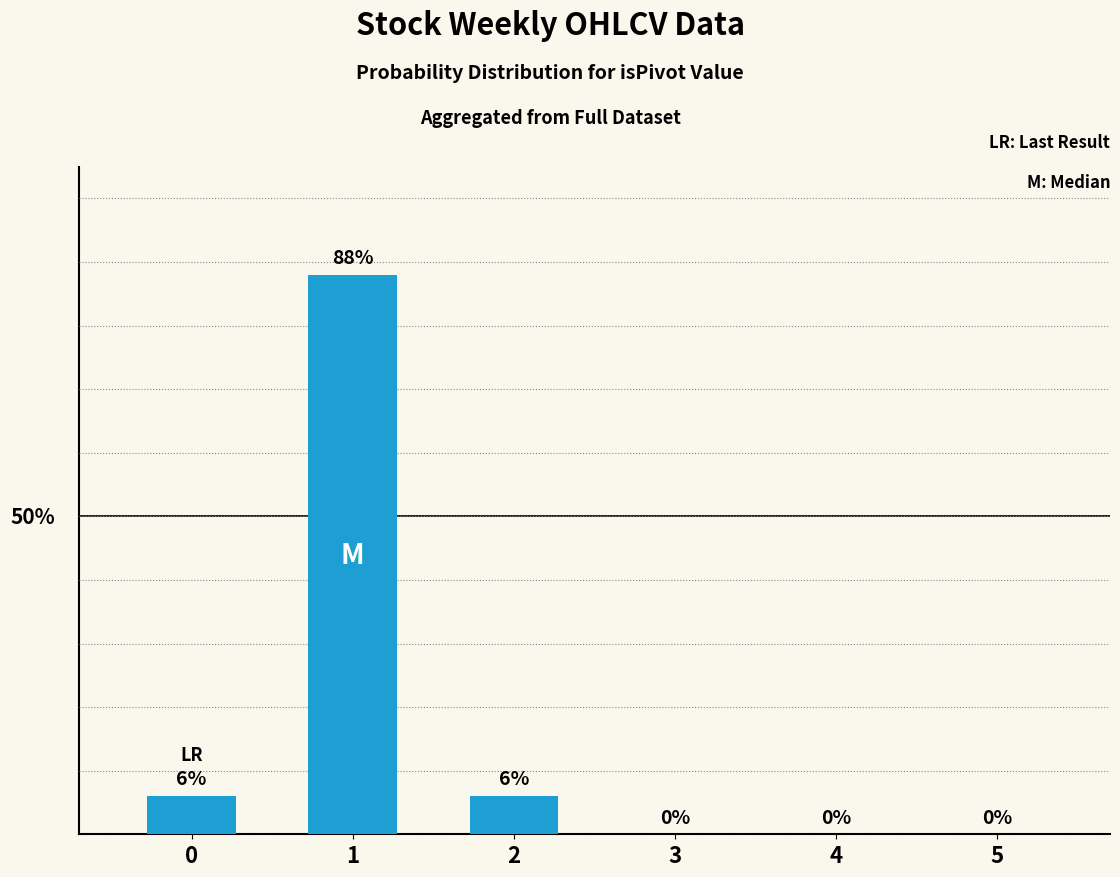

Which category has the highest value across all series?

1